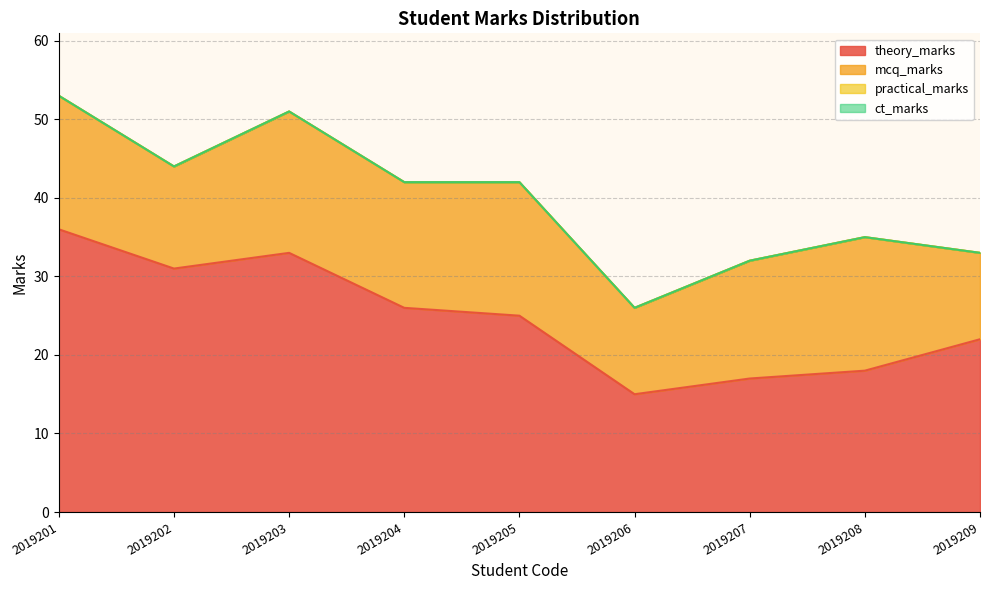

How many lines are shown in the chart?

4